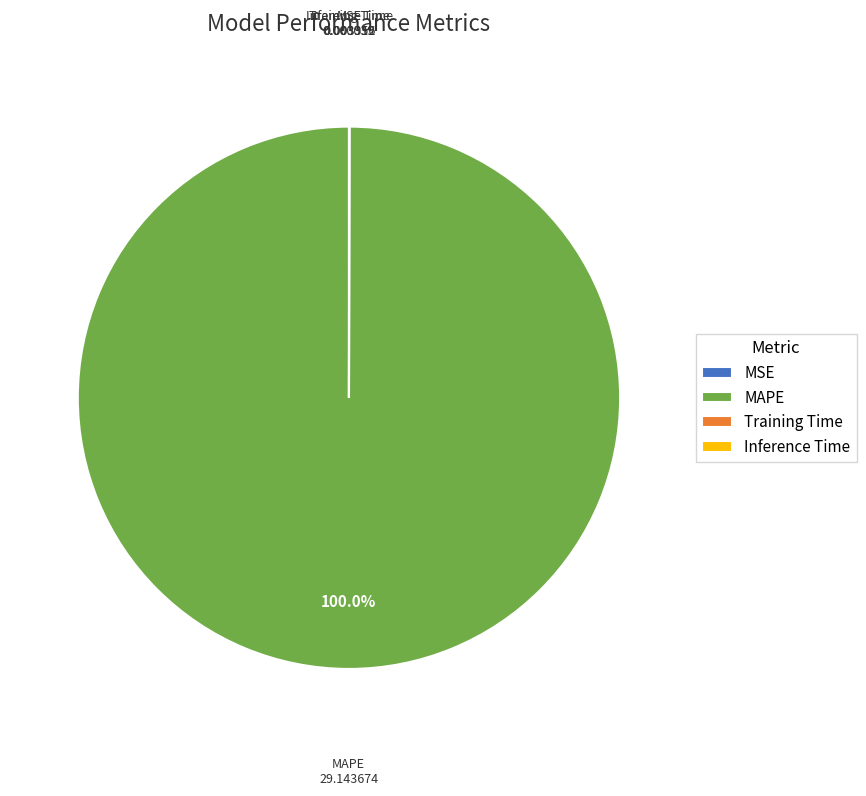

Is there any slice that represents more than half of the pie?

Yes